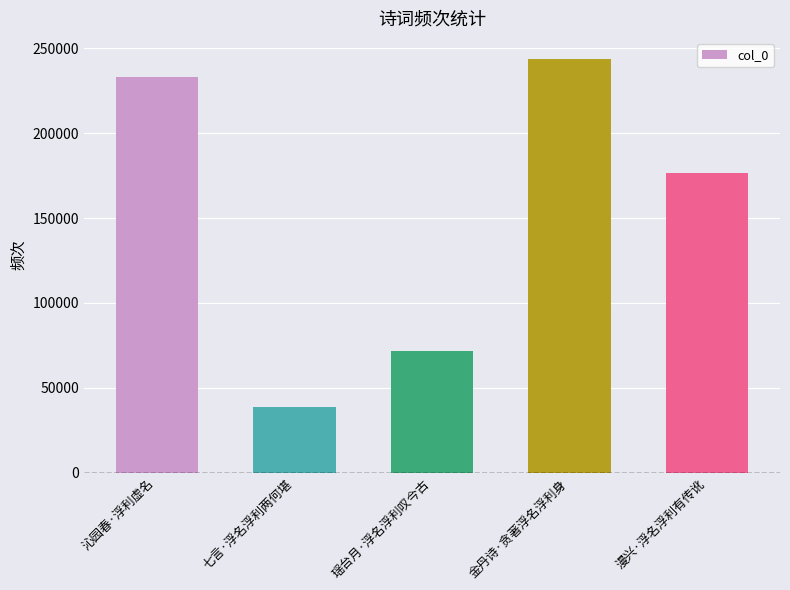

What is the sum of the values at 瑶台月·浮名浮利叹今古 and 七言·浮名浮利两何堪?

110720